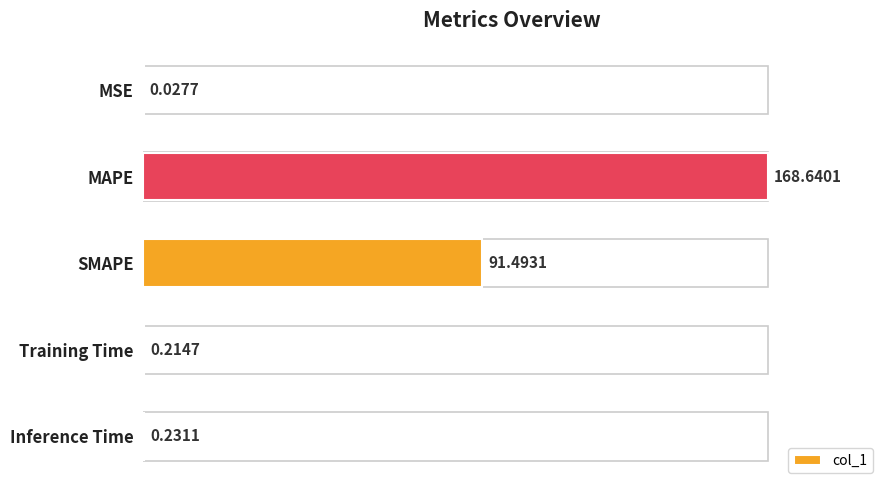

Which label corresponds to the largest value in the chart?

MAPE